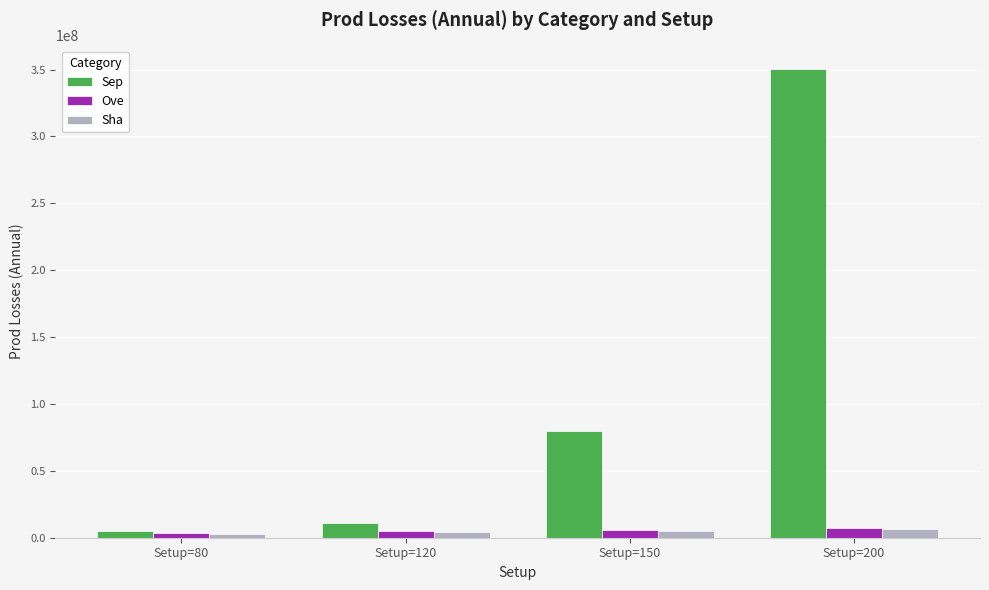

Which series has the largest range (max minus min)?

Sep